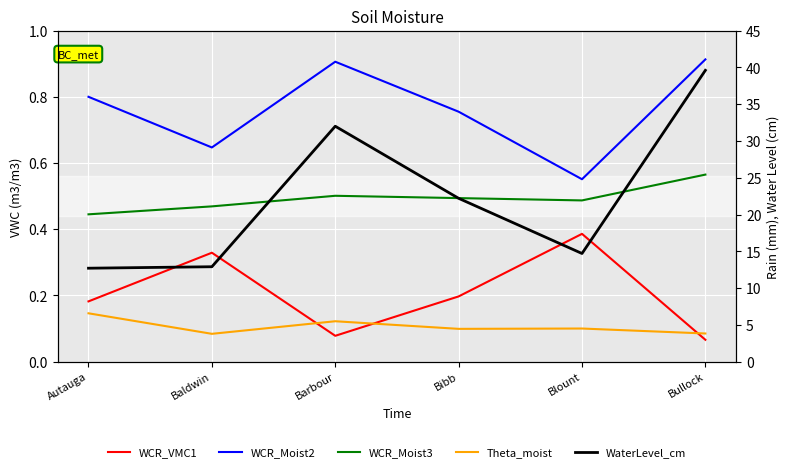

Which series has the widest spread of values?

WaterLevel_cm